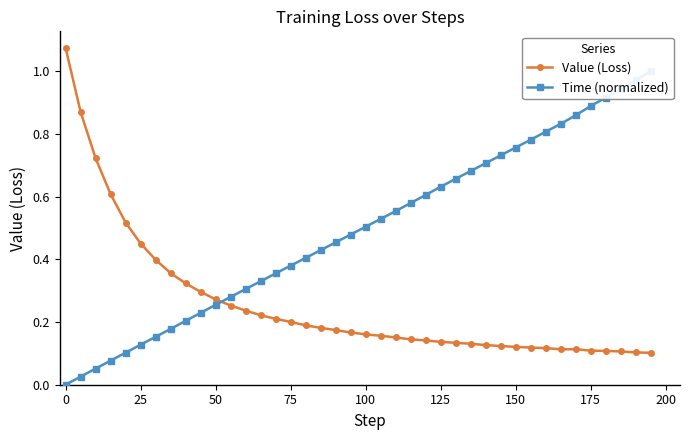

Is it true that Value (Loss) equals 0.0 at 175?

False